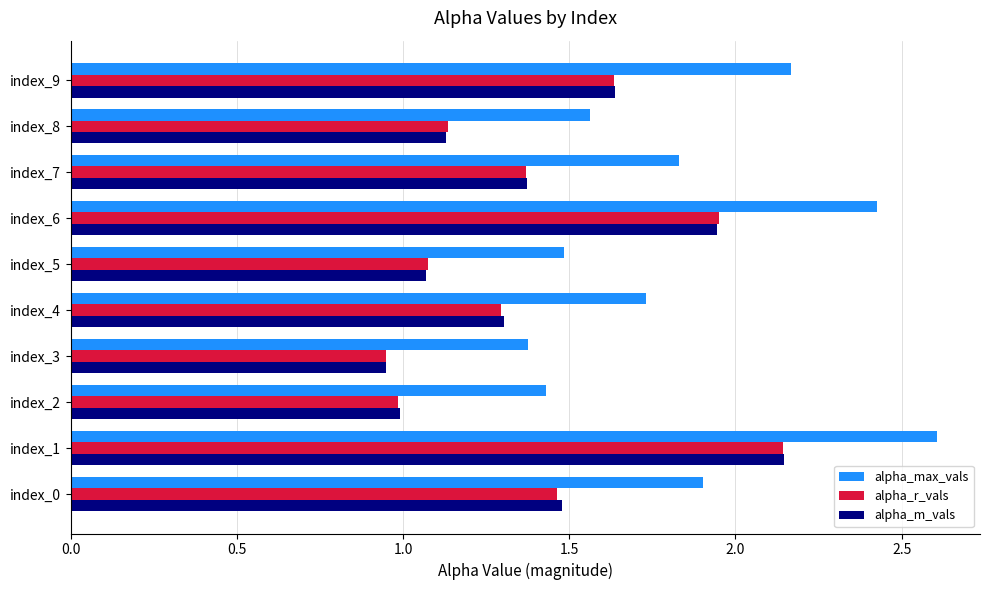

True or false: alpha_m_vals has a value of 2.0 at index_0.

False